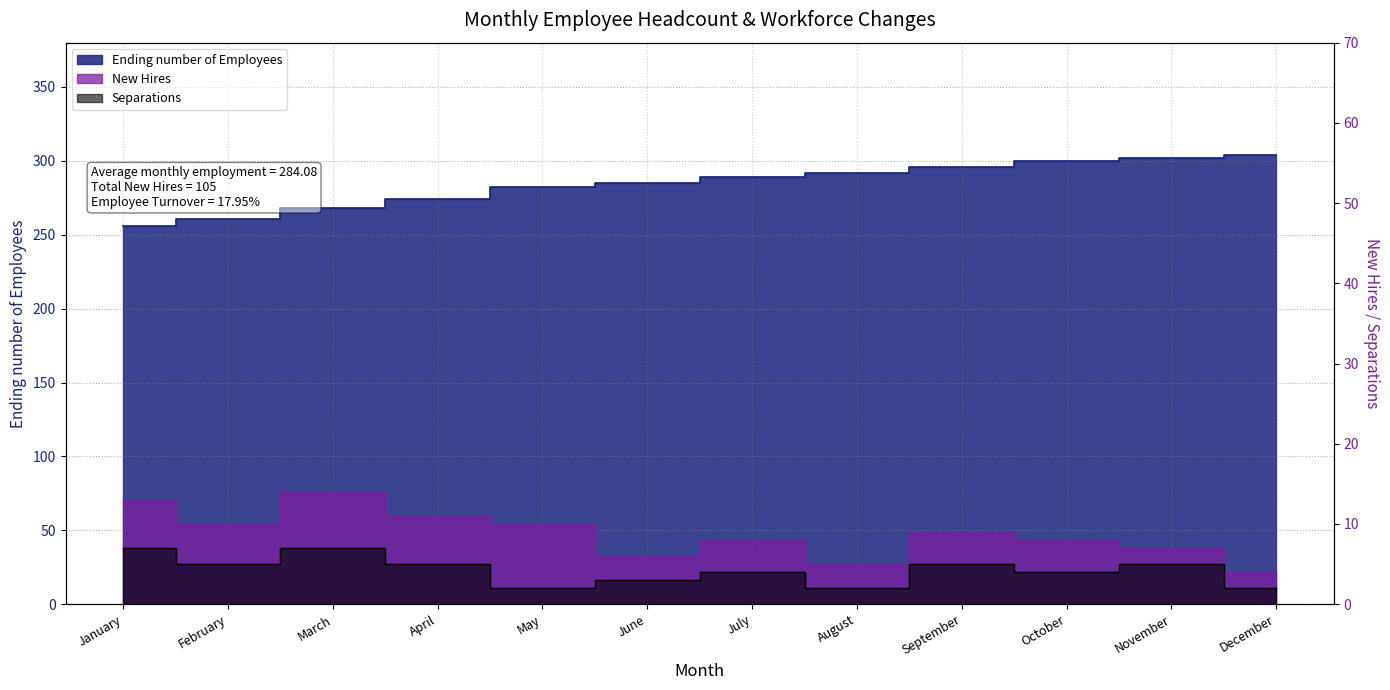

How many data points in Separations are above 5?

2